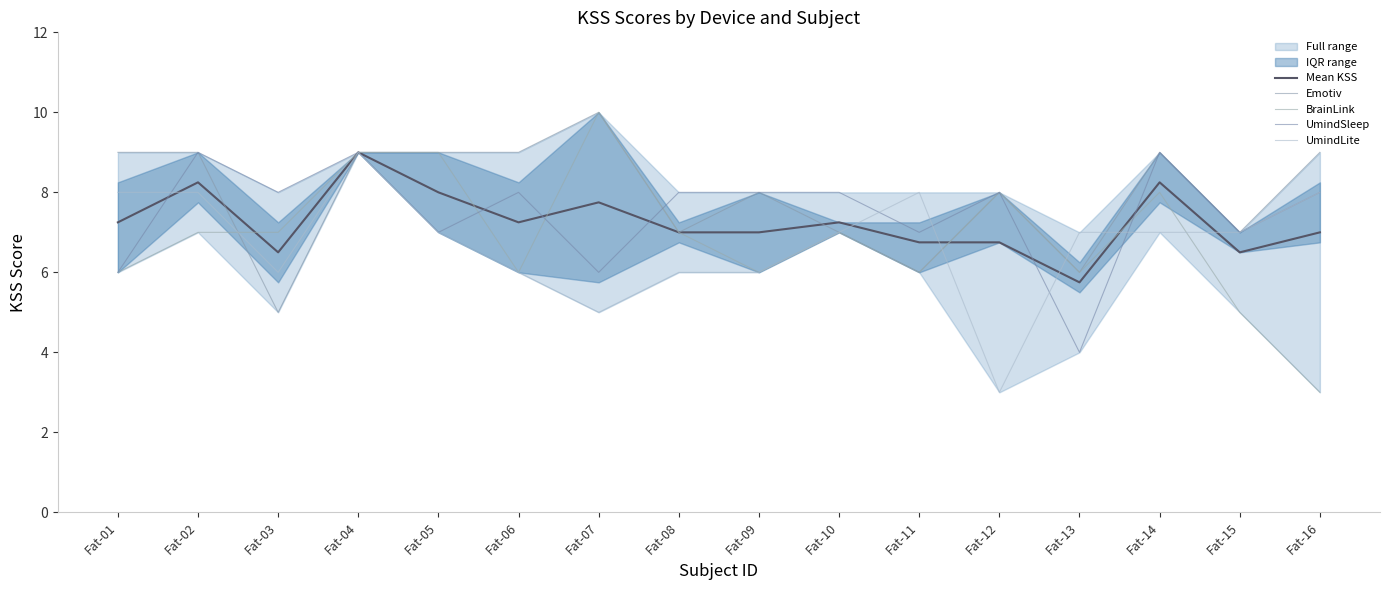

What is the average value of the BrainLink series?

6.9